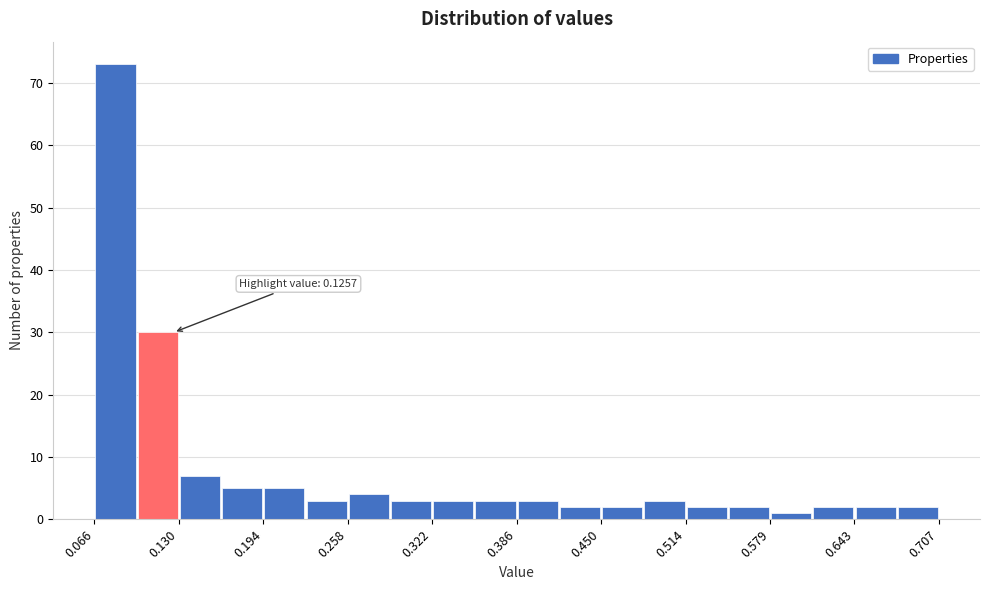

Read against the x-axis, roughly where is the centre of the tallest bar?

0.08